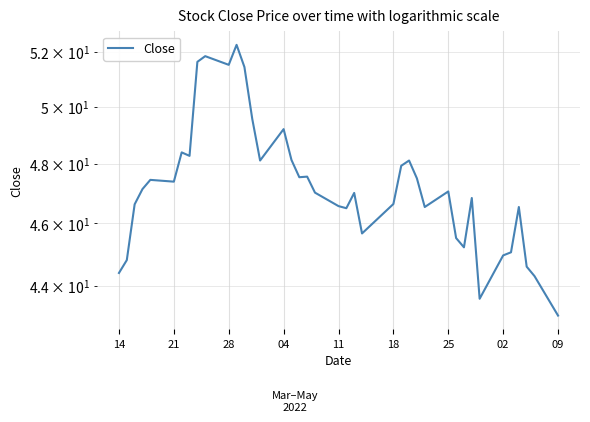

Count the number of categories in the chart.

40